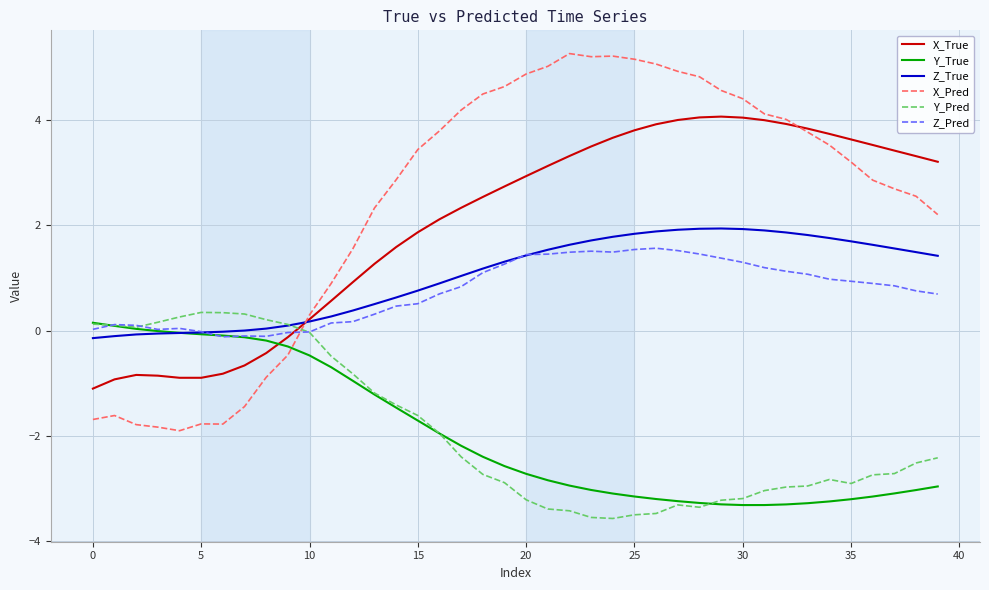

After their last crossing, which series has the higher values: X_Pred or Y_Pred?

X_Pred